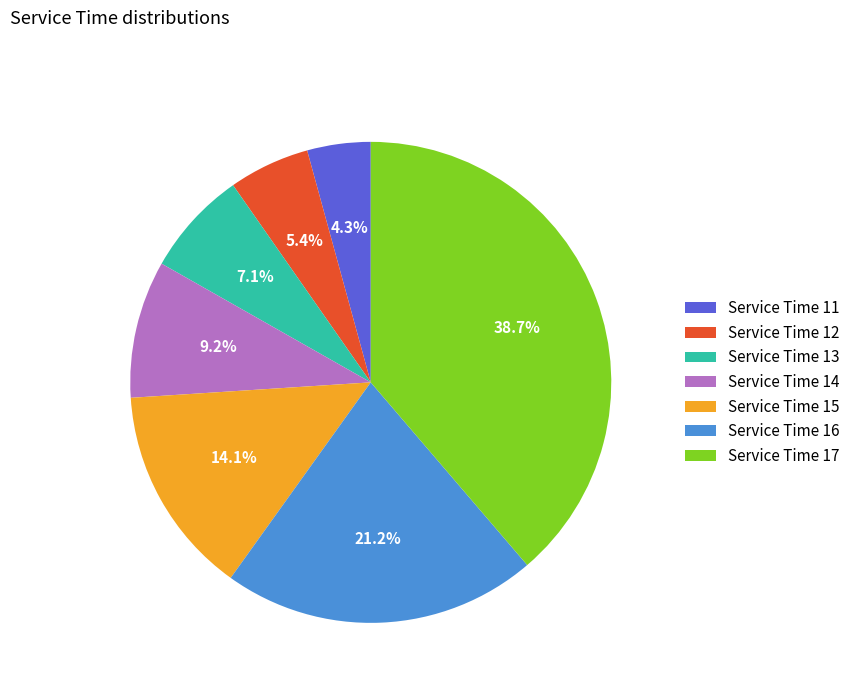

Combined, do Service Time 16 and Service Time 11 account for over 50%?

No